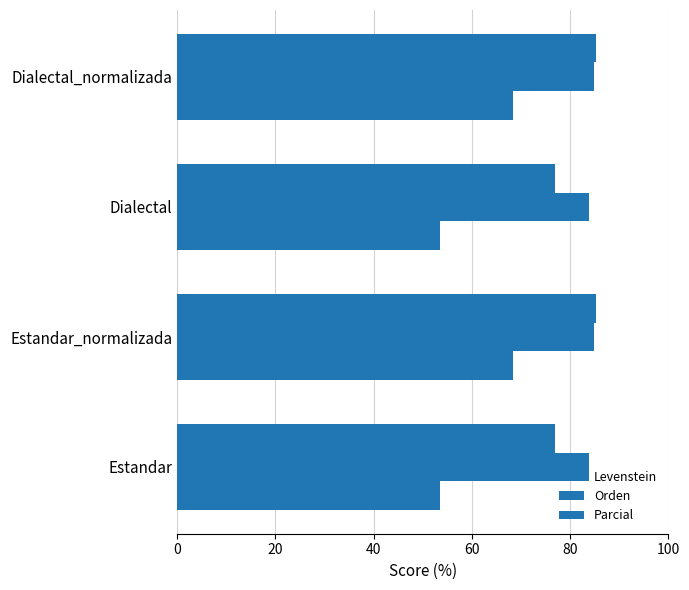

What is the value of the Levenstein bar at the 4th from the left?

68.3